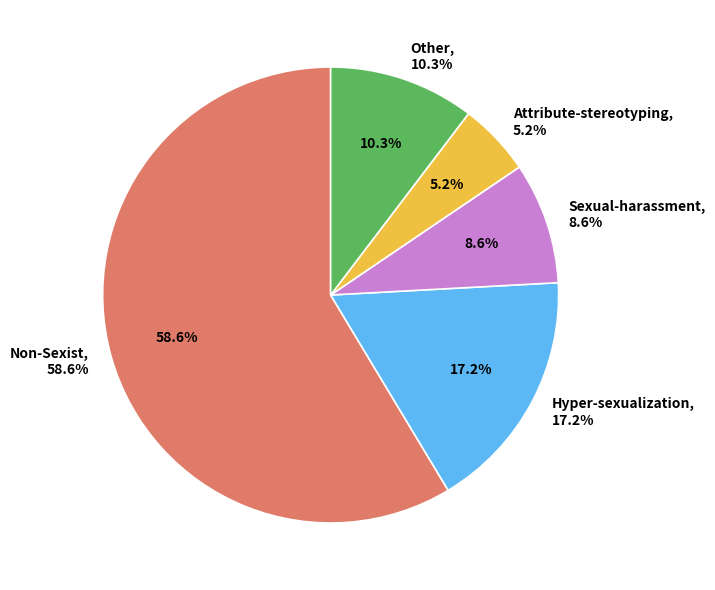

Does Attribute-stereotyping represent more than half of the total?

No